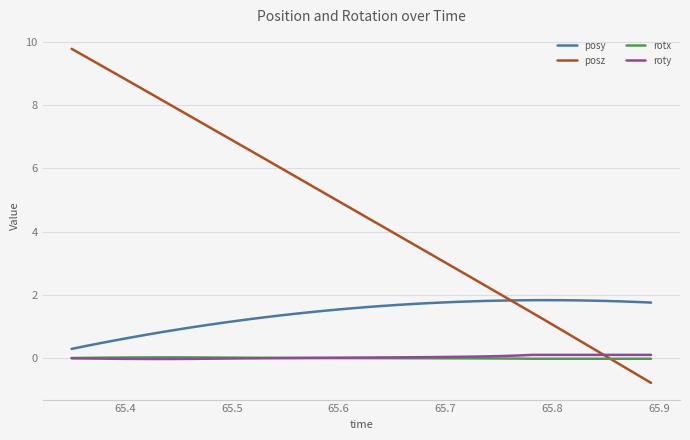

What is the greatest value displayed?

9.8